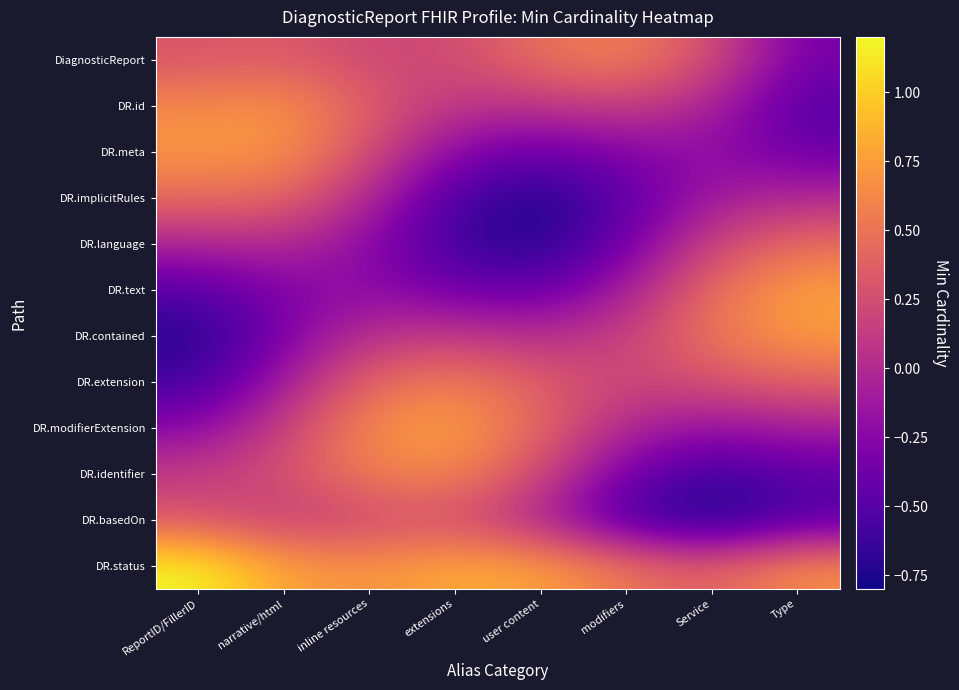

What is the maximum value shown in the chart?

1.2